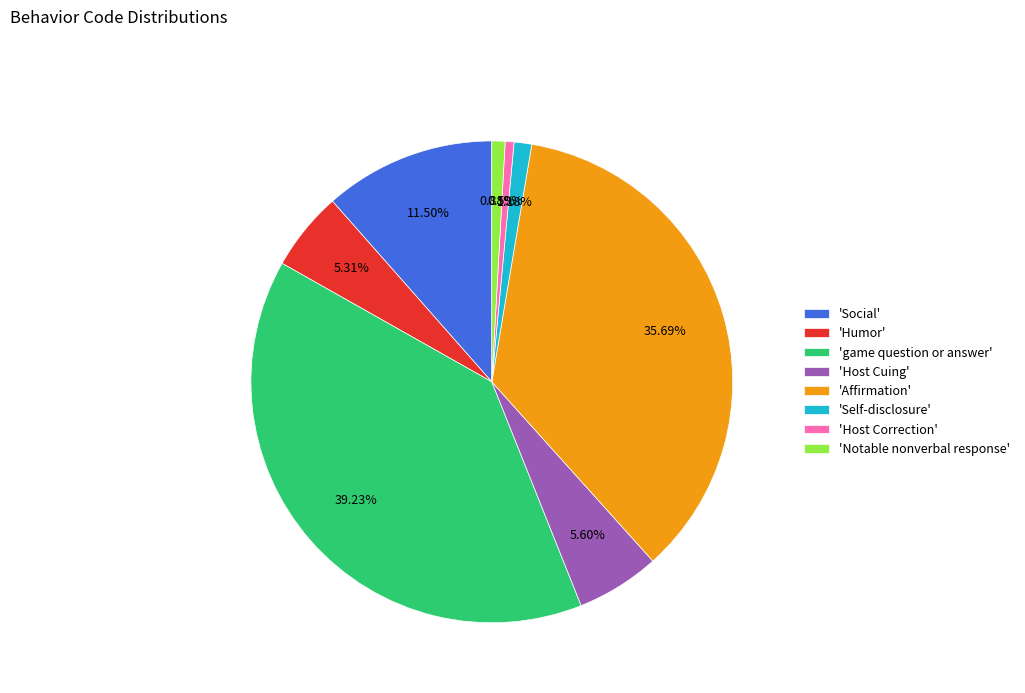

Which category has the biggest portion of the pie?

'game question or answer'